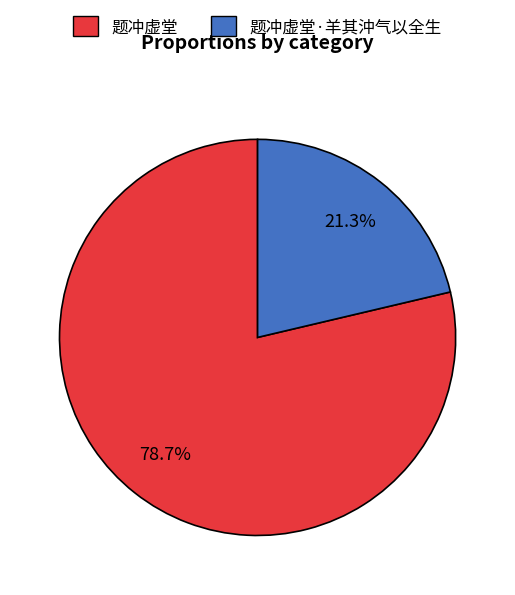

Is there any slice that represents more than half of the pie?

Yes